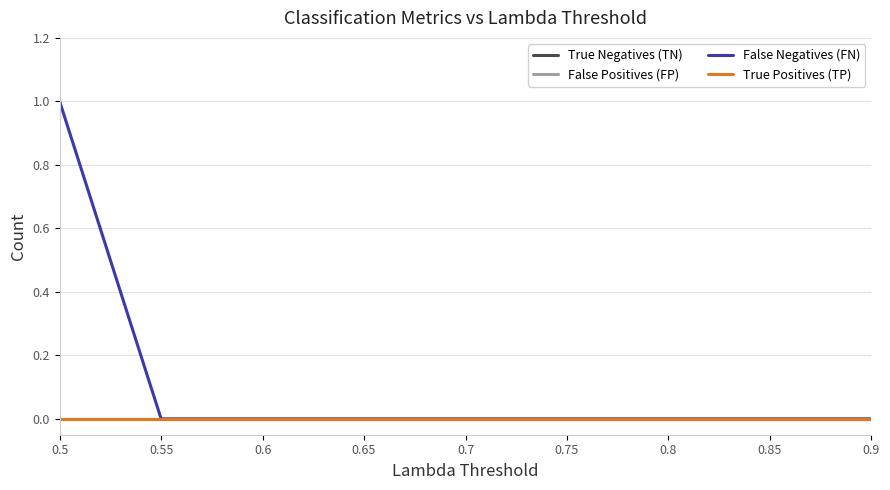

Does the chart have visible grid lines?

Yes